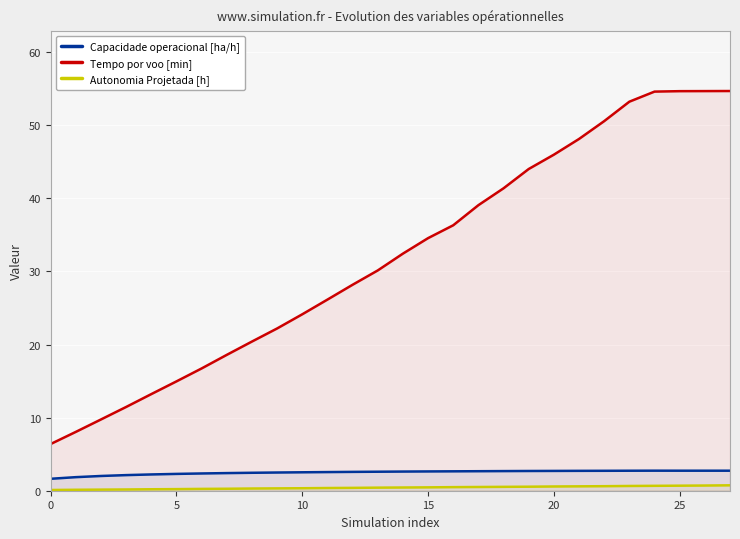

Which series has the largest range (max minus min)?

Tempo por voo [min]